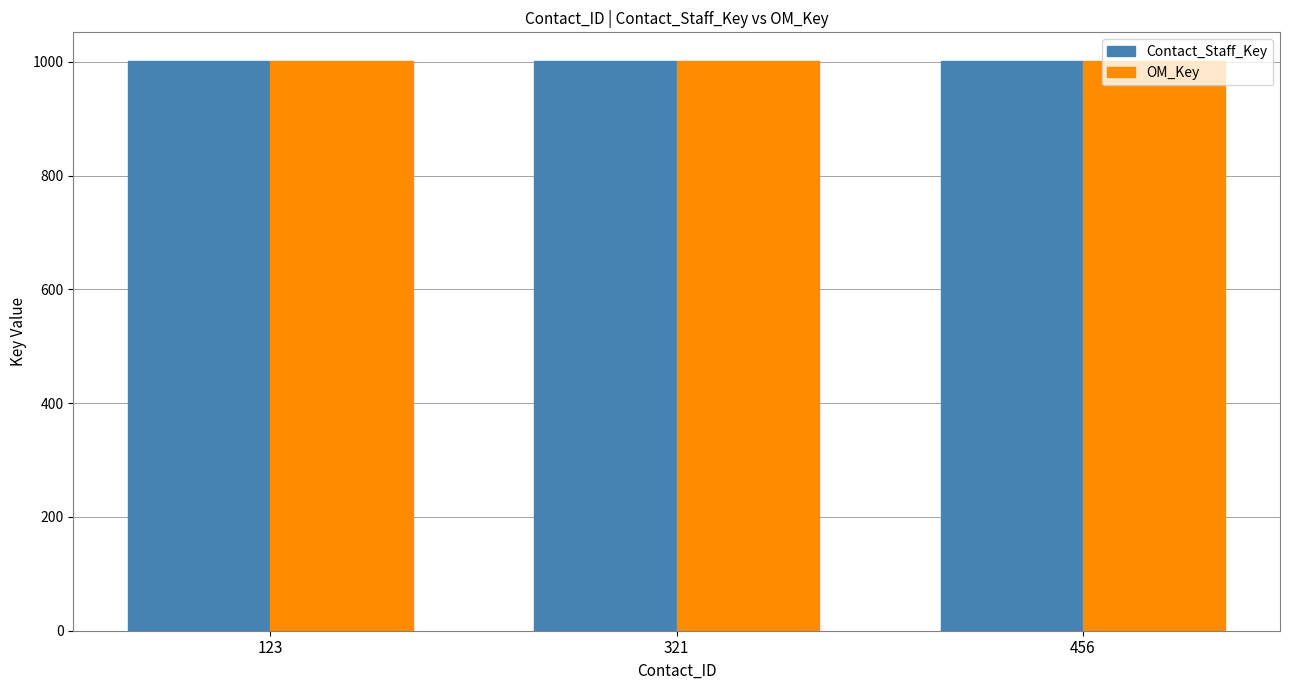

Is it true that OM_Key equals 1001 at 123?

True